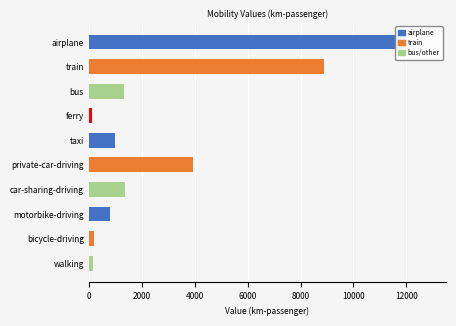

Is it true that the value at bicycle-driving is 98.0?

False